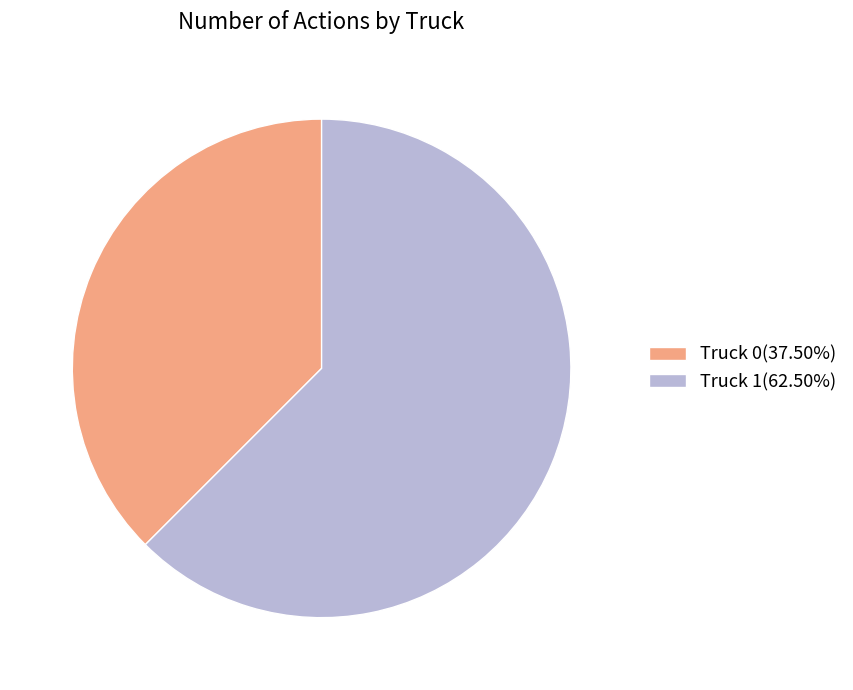

Do Truck 0(37.50%) and Truck 1(62.50%) together represent more than half of the pie?

Yes